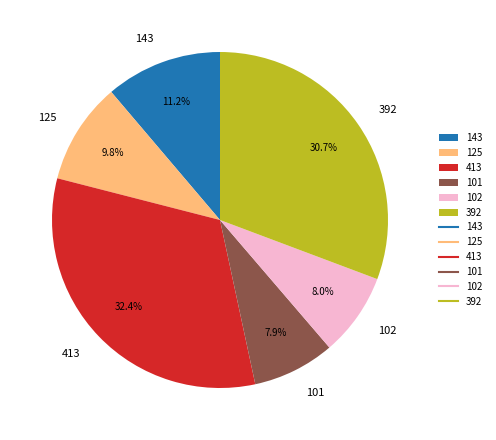

Does 125 account for over 50% of the chart?

No